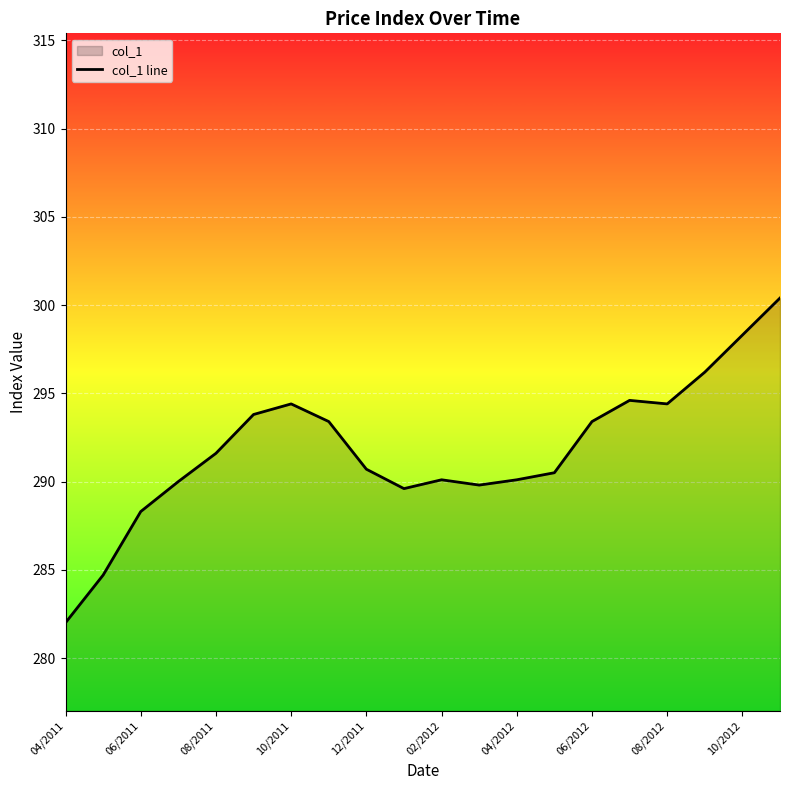

What is the greatest value displayed?

300.4